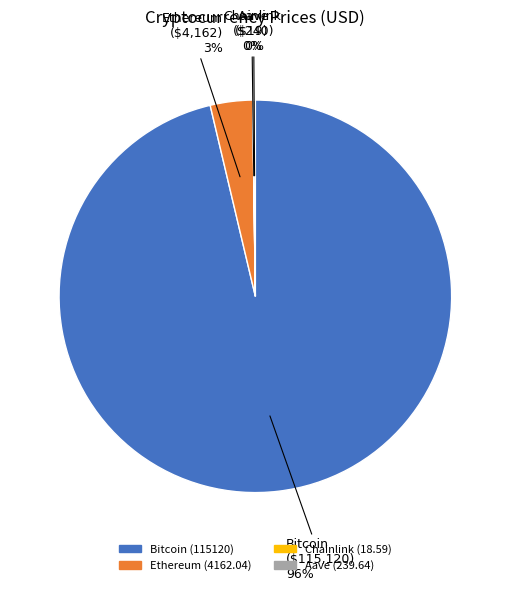

Is there a majority slice in this chart?

Yes